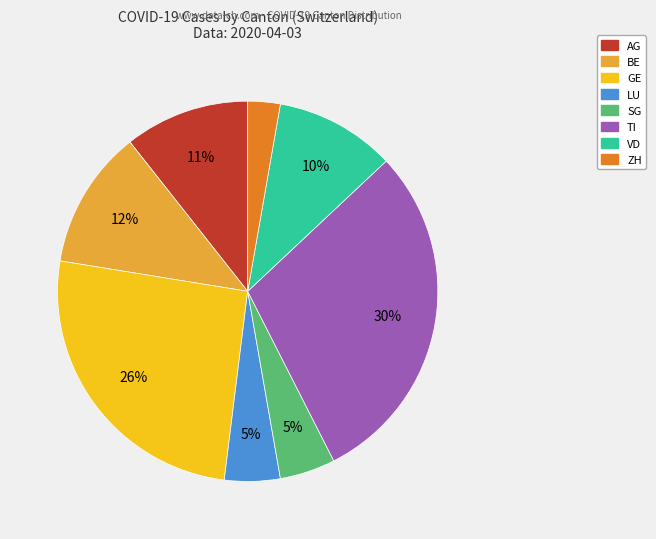

Which has a higher value, ZH or VD?

VD